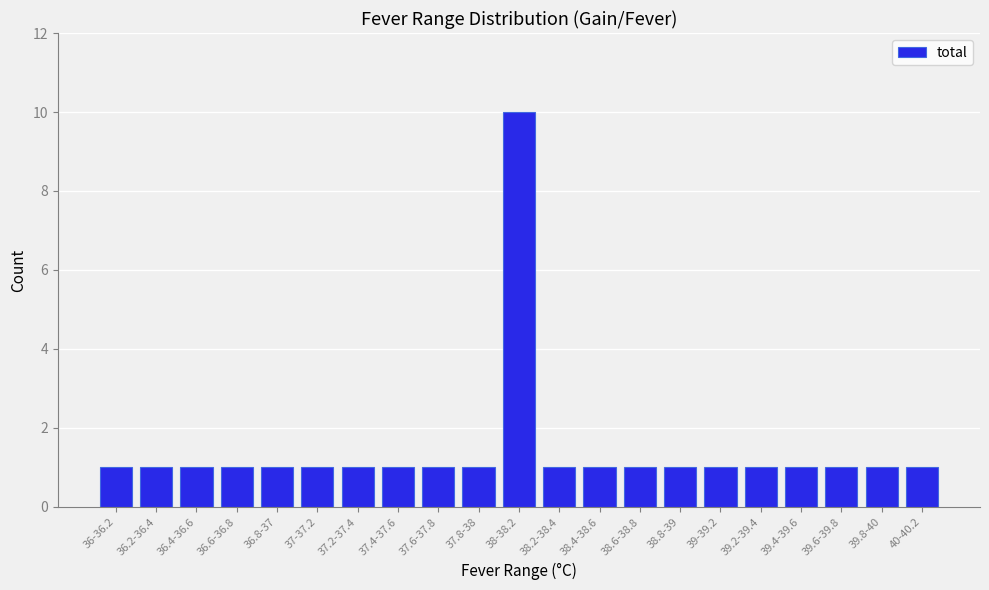

Reading left to right, what are all the values shown in this chart?

1	1	1	1	1	1	1	1	1	1	10	1	1	1	1	1	1	1	1	1	1